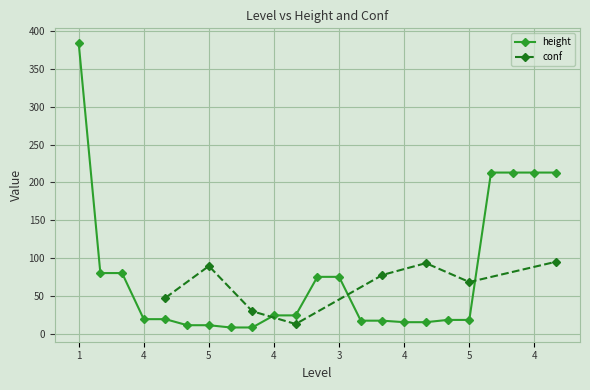

At which category does the chart reach its peak across all series?

1